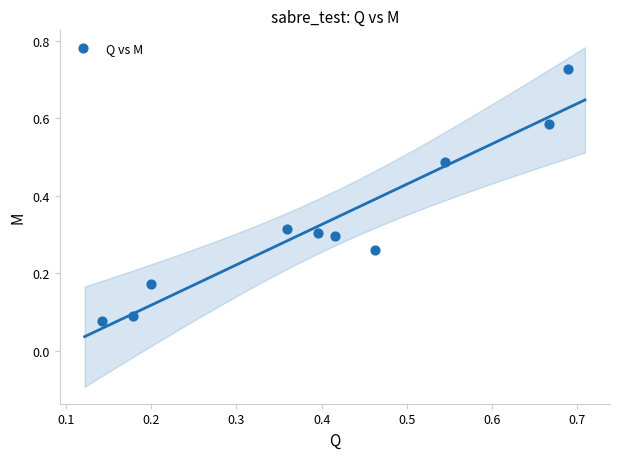

What is the average X value?

0.4